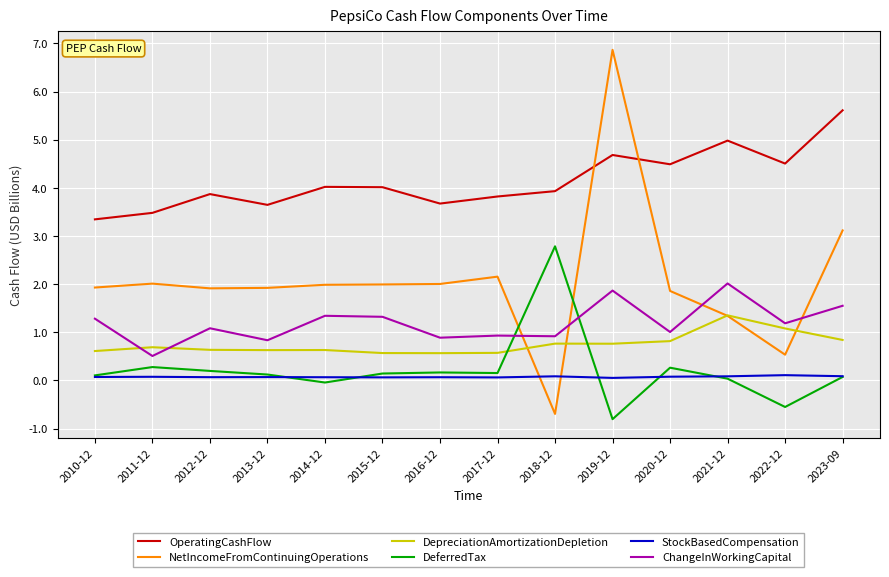

Does the chart have visible grid lines?

Yes